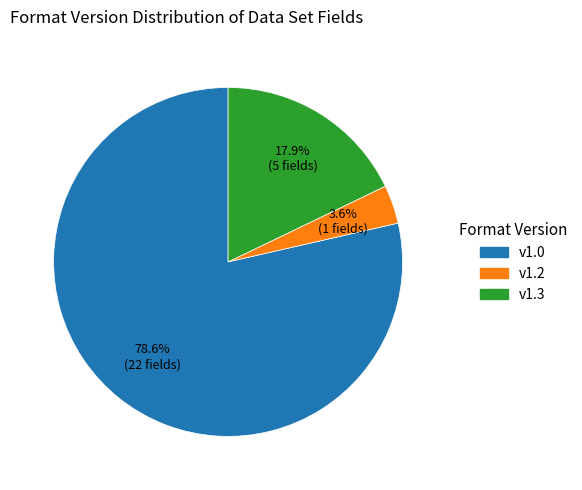

Is there any slice that represents more than half of the pie?

Yes